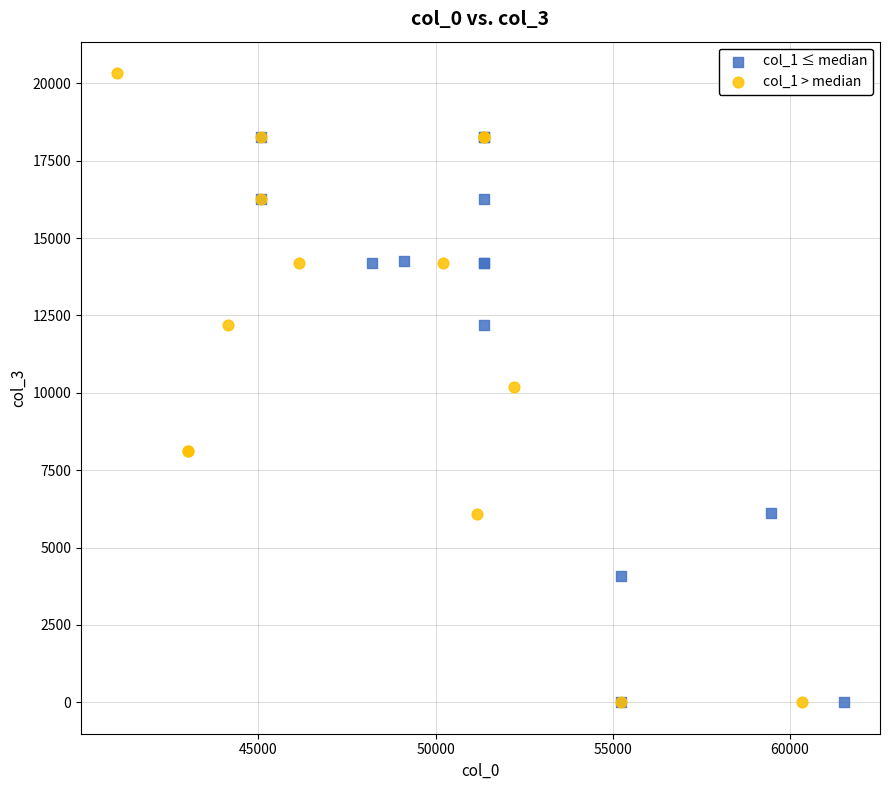

Which series contains the highest Y value?

col_1 > median